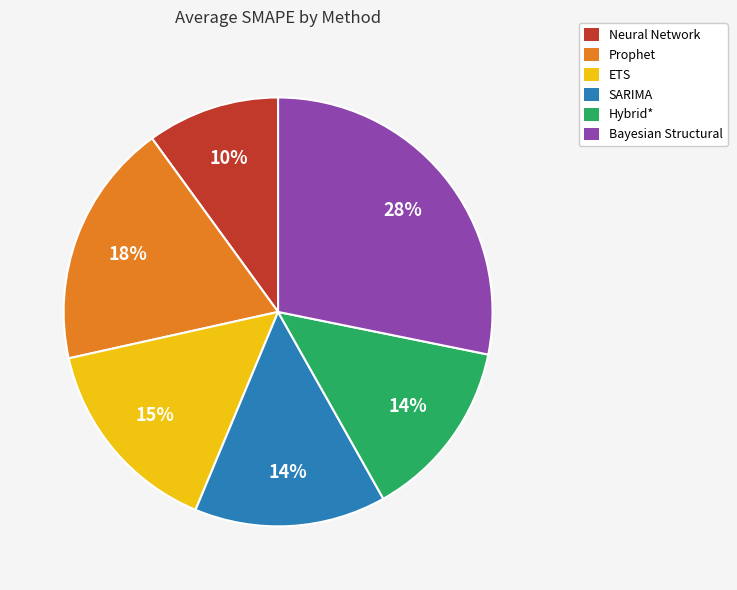

Which has a higher value, Bayesian Structural or SARIMA?

Bayesian Structural